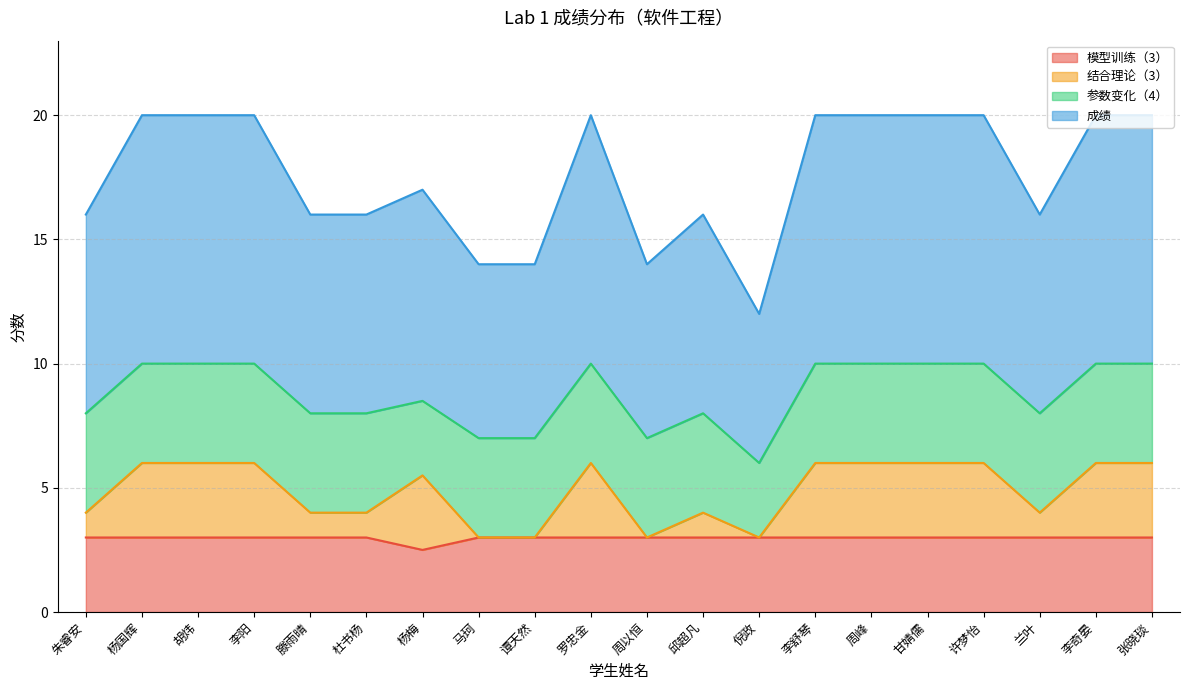

True or false: 模型训练（3） has a value of 1.3 at 张晓琰.

False